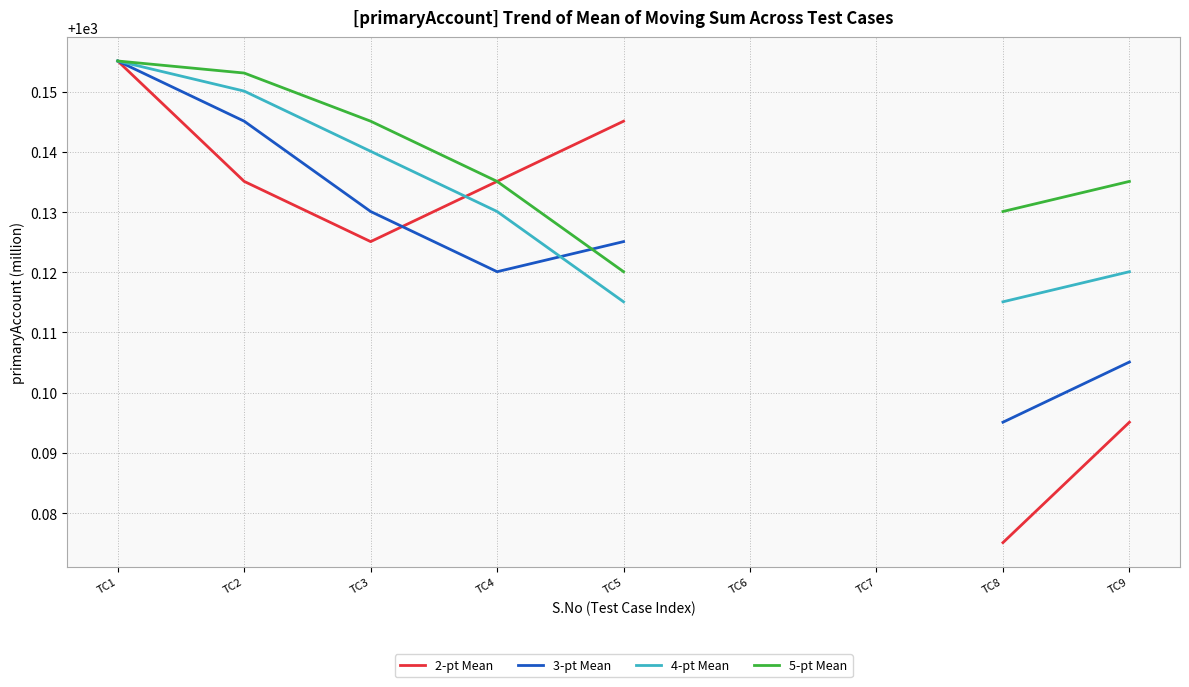

Count the number of data series in this chart.

4